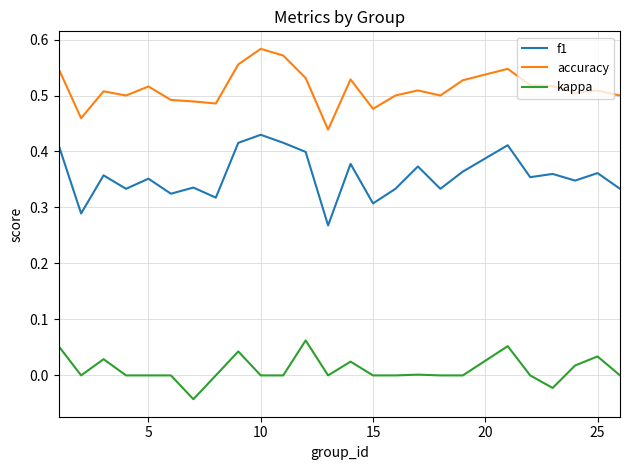

List the series in order of their peak value, lowest first.

kappa, f1, accuracy